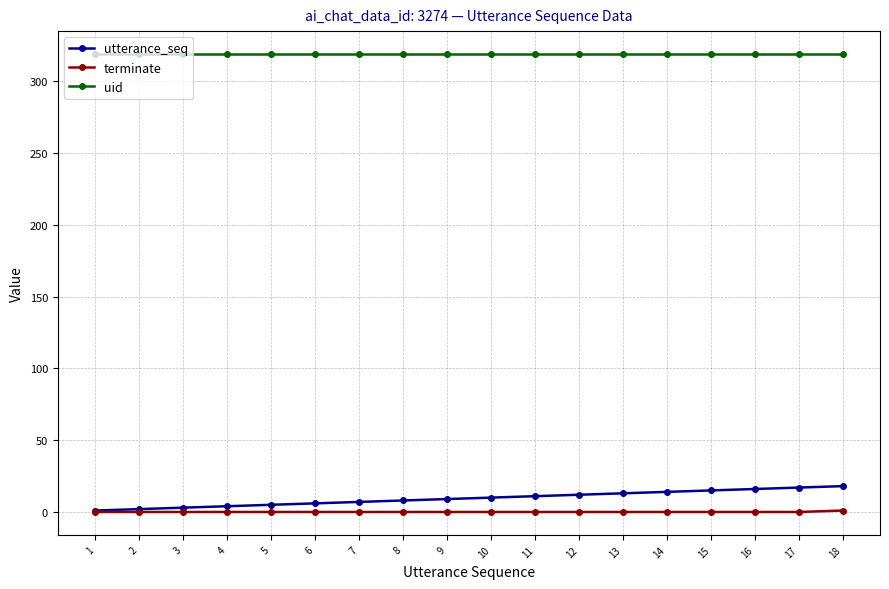

What is the sum of all utterance_seq values?

171